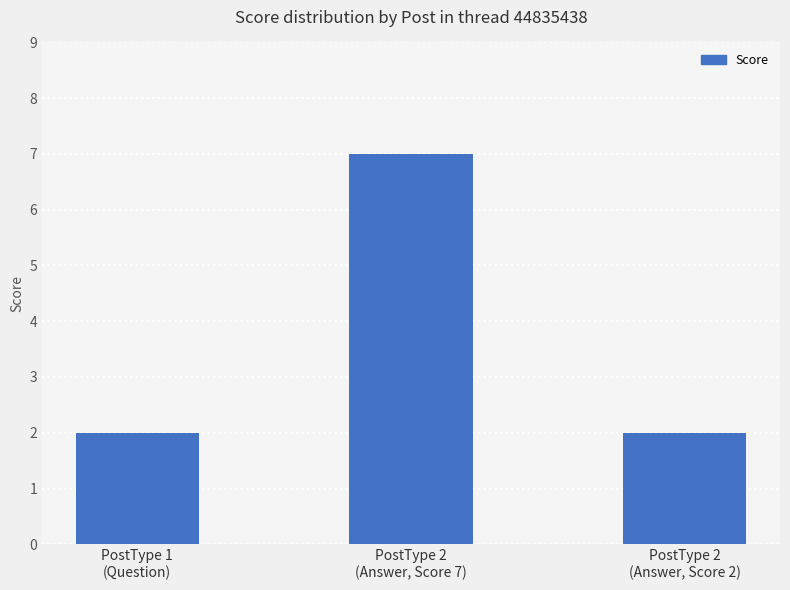

Reading right to left, extract all data points from this chart.

2	7	2